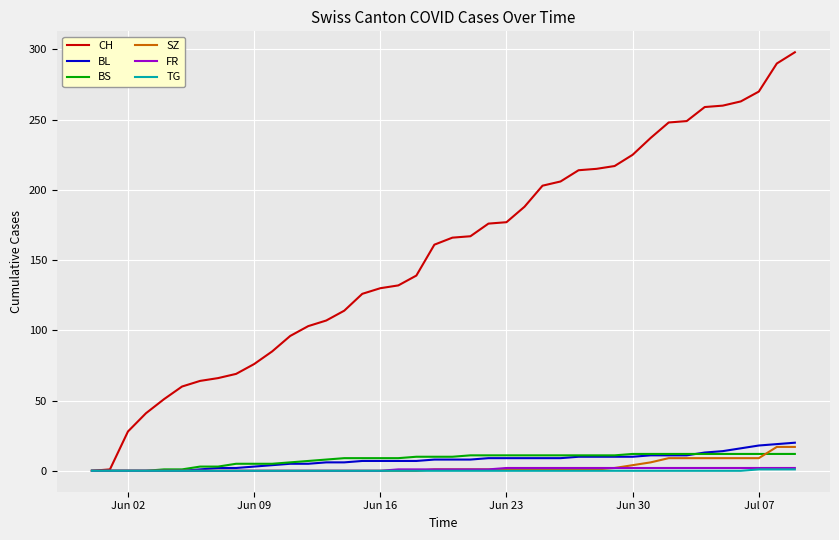

Which series has the largest total across all categories?

CH